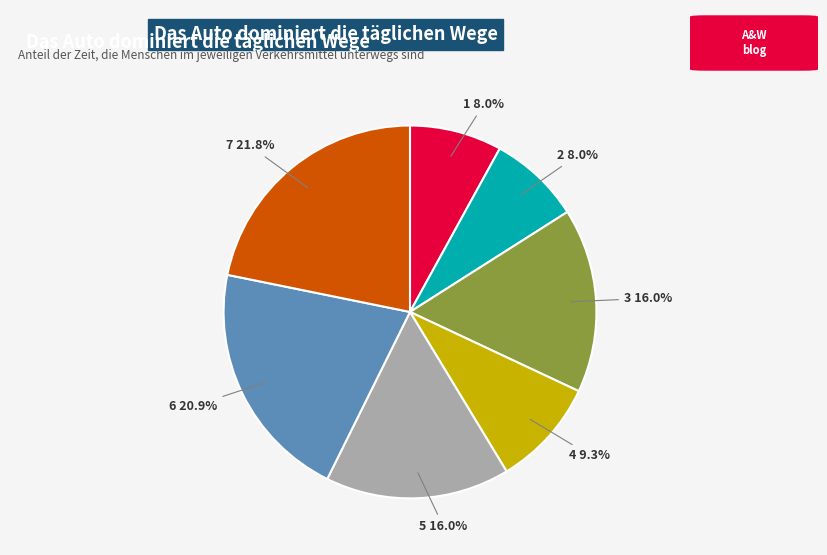

Which has a higher value, 4 or 1?

4